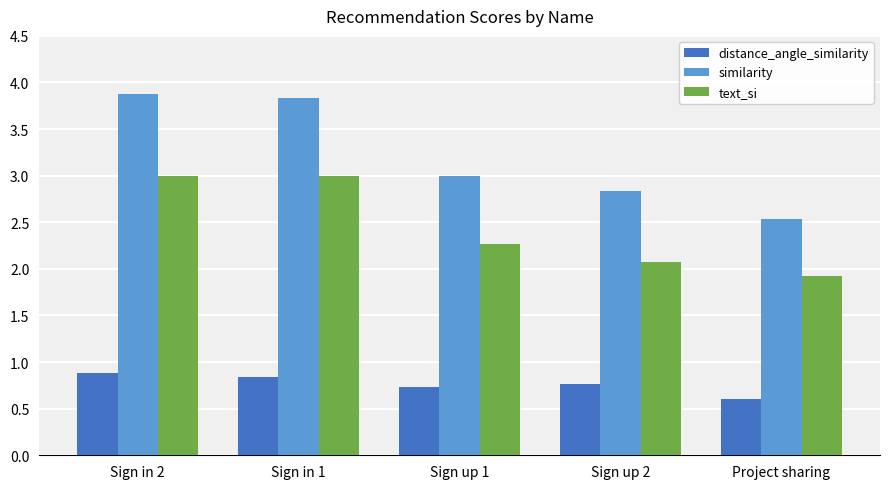

Rank the series by their average value, from highest to lowest.

similarity, text_si, distance_angle_similarity